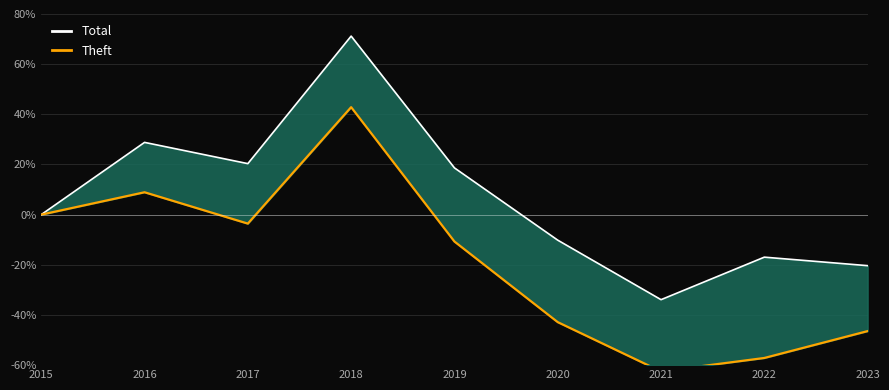

True or false: Theft and Total cross at least once.

False